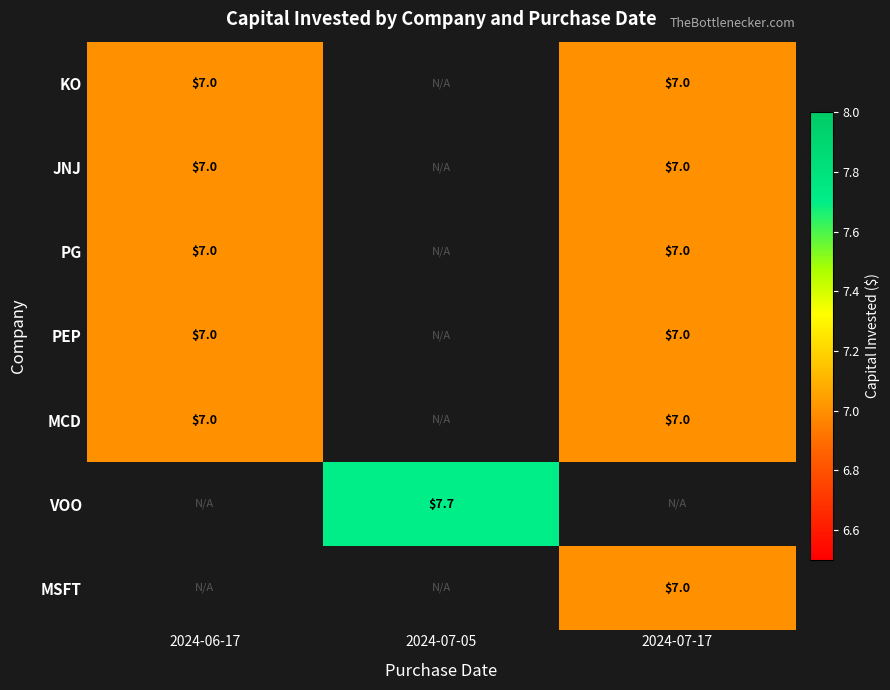

Is the value of PEP at 2024-07-17 greater than the value of VOO at 2024-07-05?

No